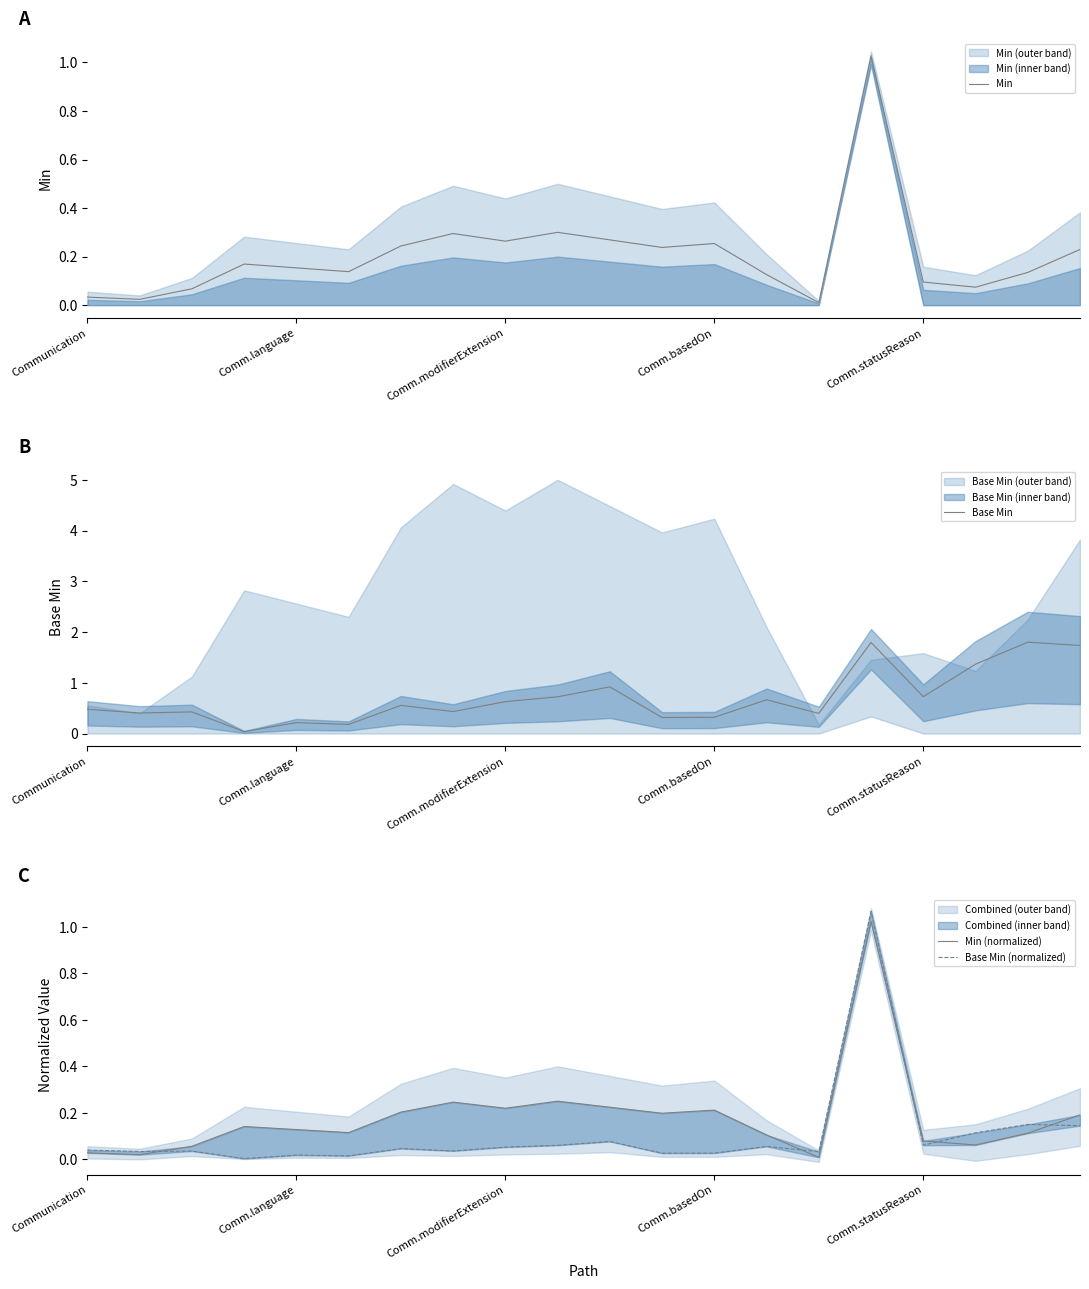

In Base Min, how many points are lower than both neighbors (excluding endpoints)?

7